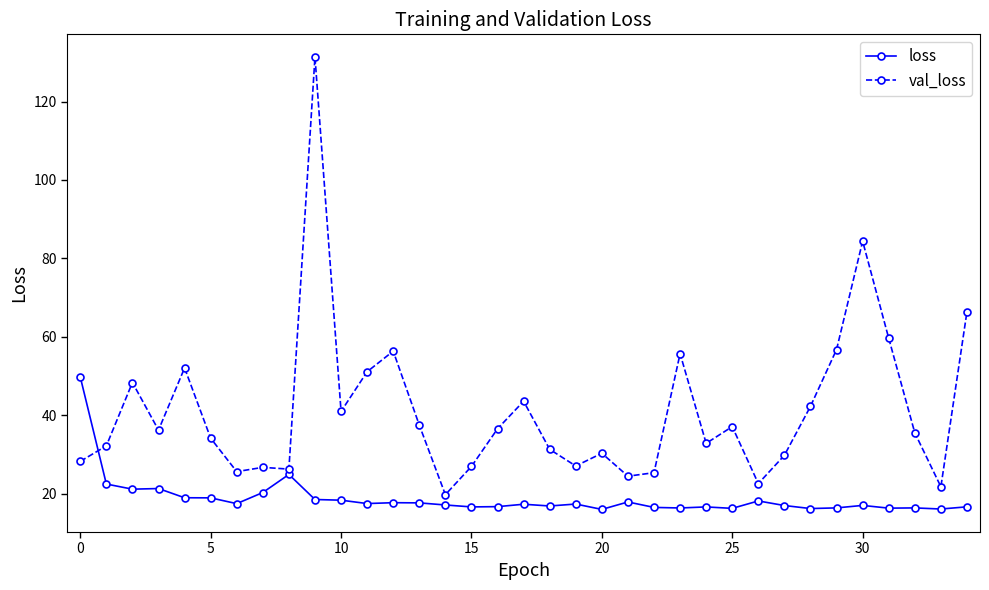

Which series has the largest total across all categories?

val_loss